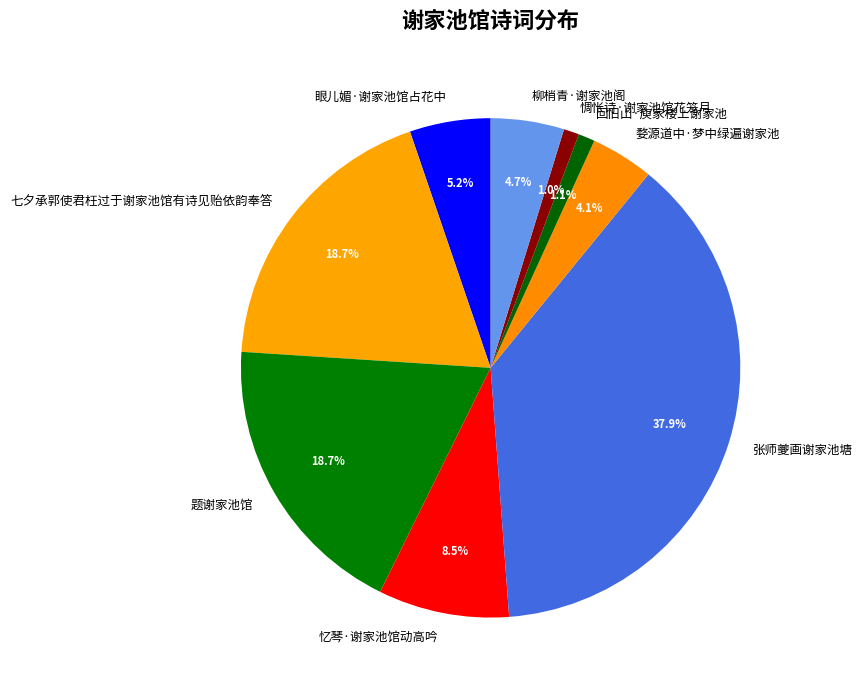

What percentage do 回旧山·庾家楼上谢家池 and 眼儿媚·谢家池馆占花中 together represent?

6.3%